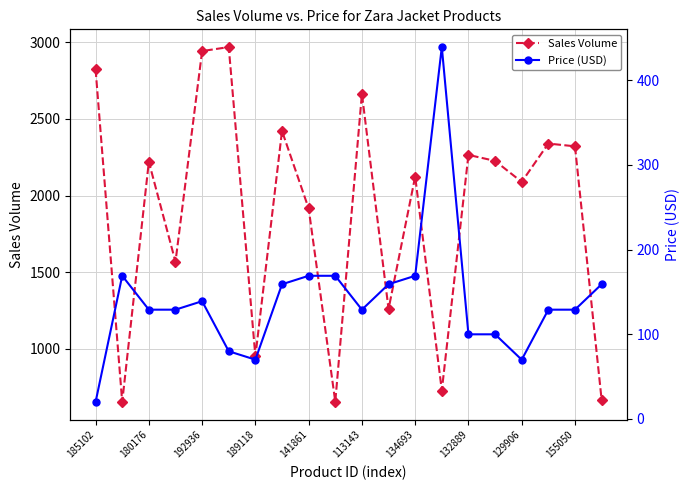

Which series has the largest range (max minus min)?

Sales Volume